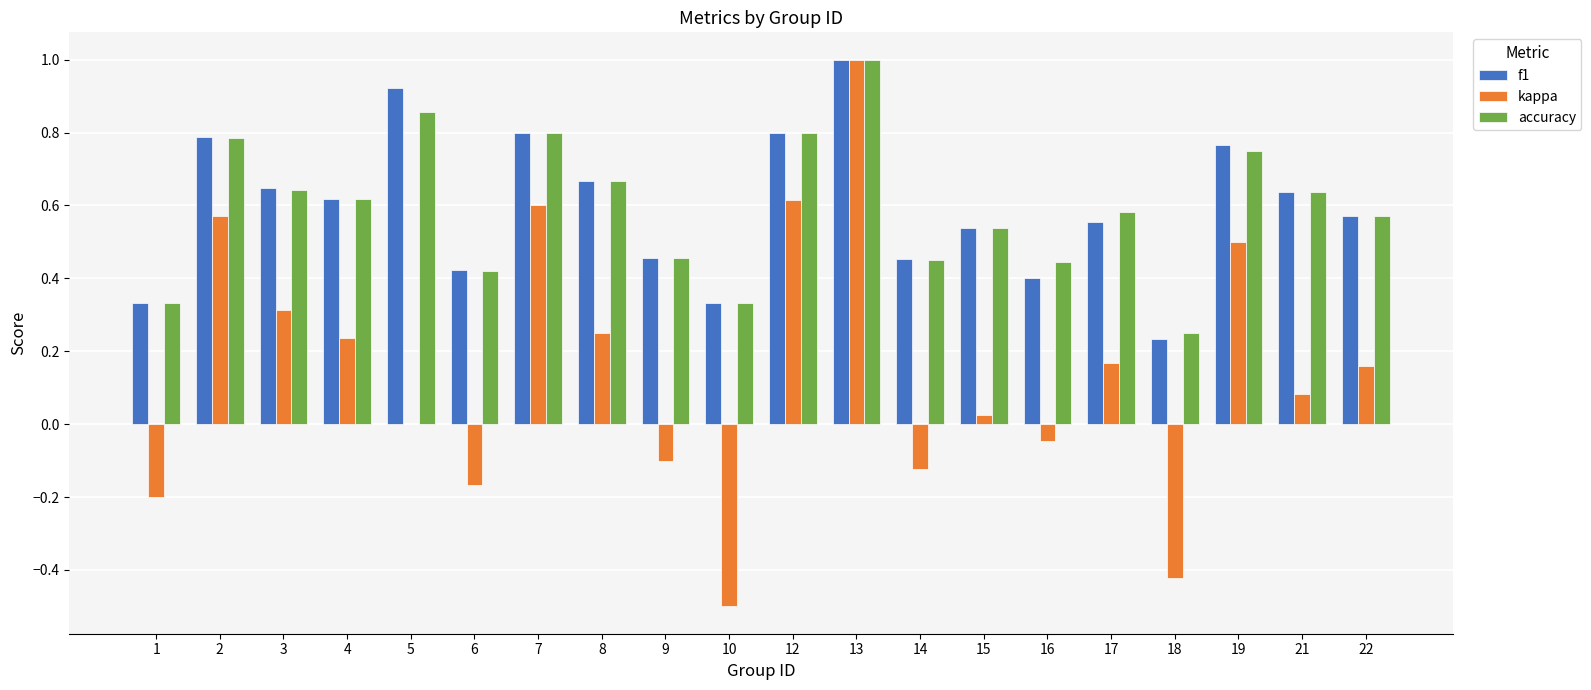

What is the total value across all series at 2?

2.1